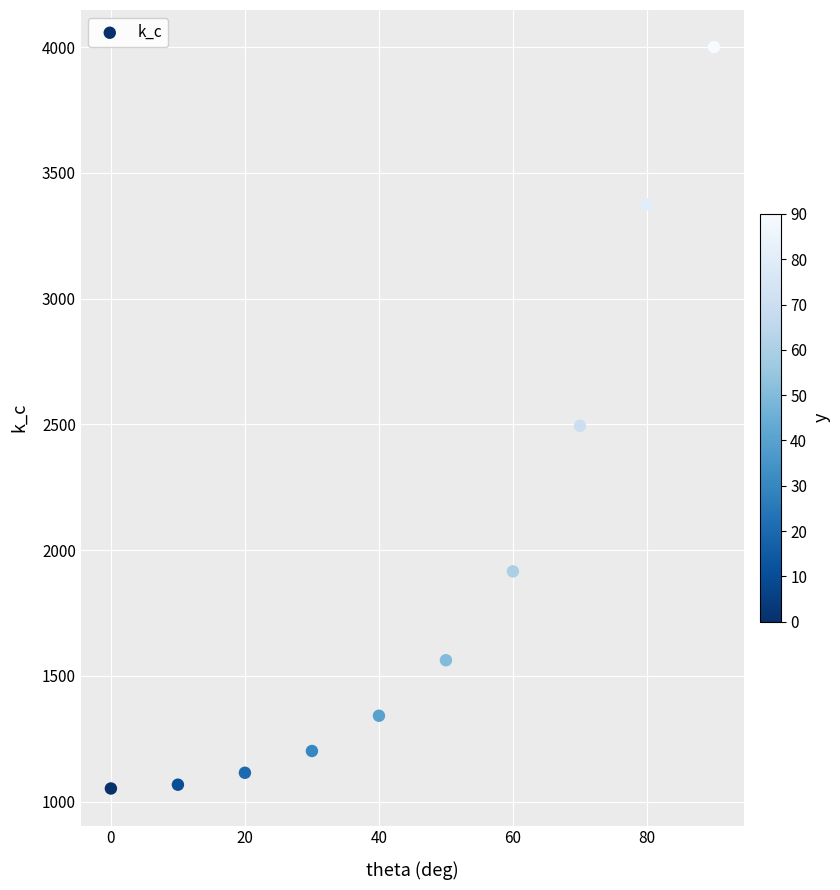

What is the average X value?

45.0